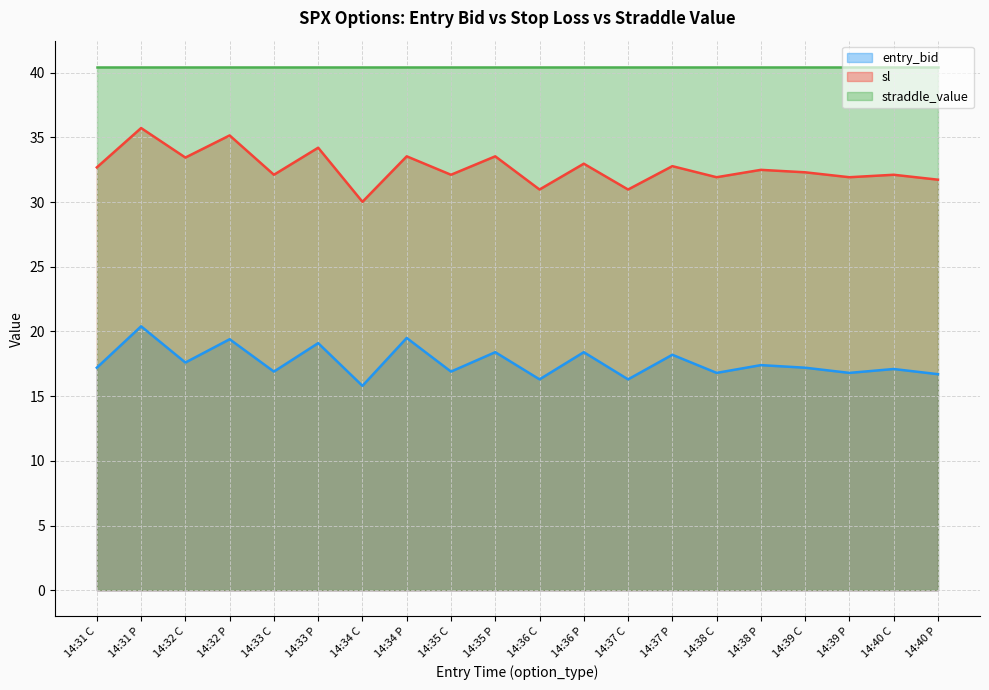

What is the value of the entry_bid point at the 2nd from the left?

20.4